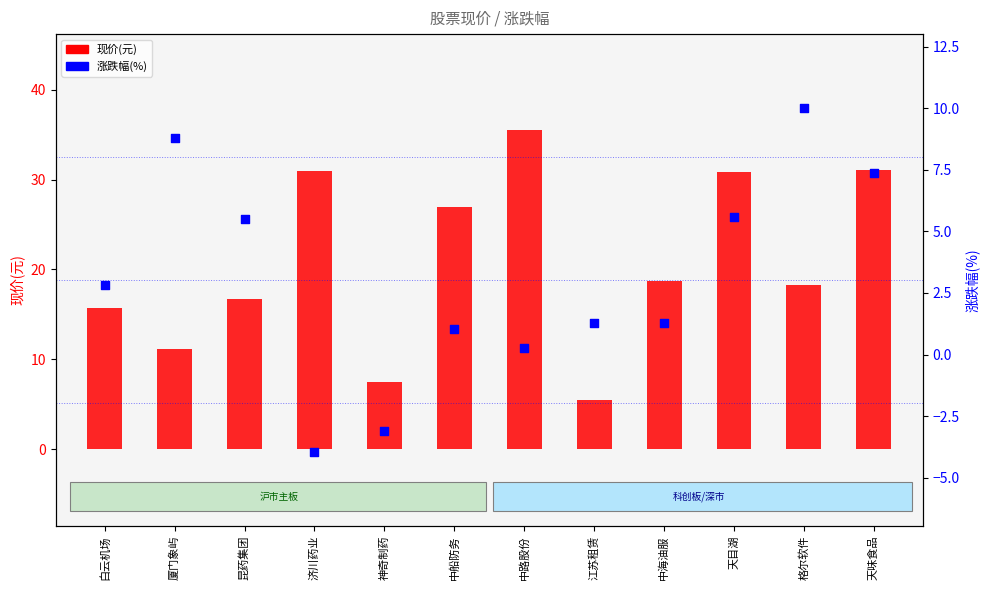

At which category is the sum across all series the highest?

天味食品